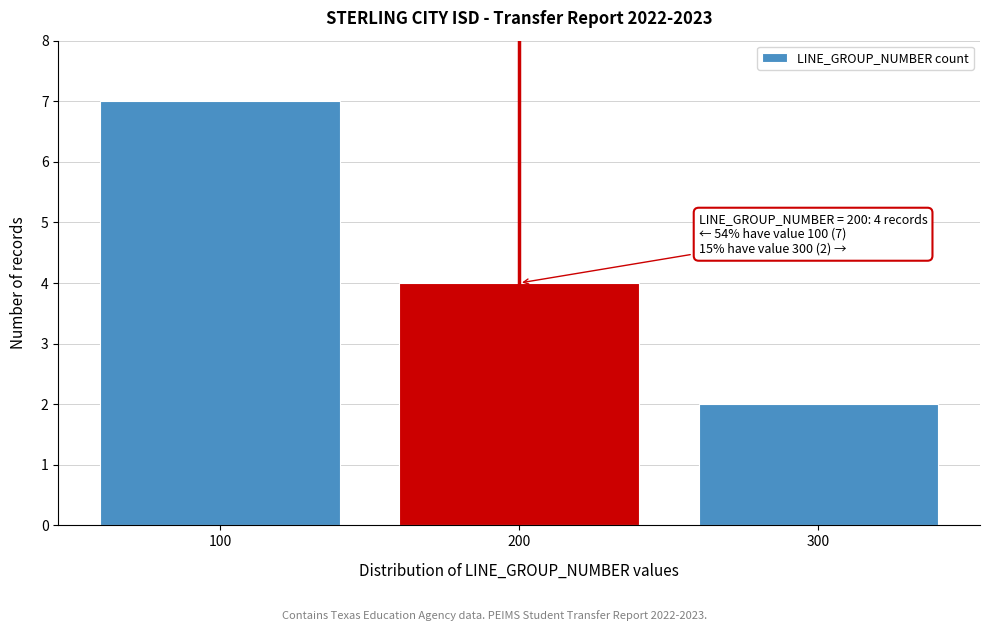

Reading left to right, list all the values displayed in this chart.

100=7	200=4	300=2